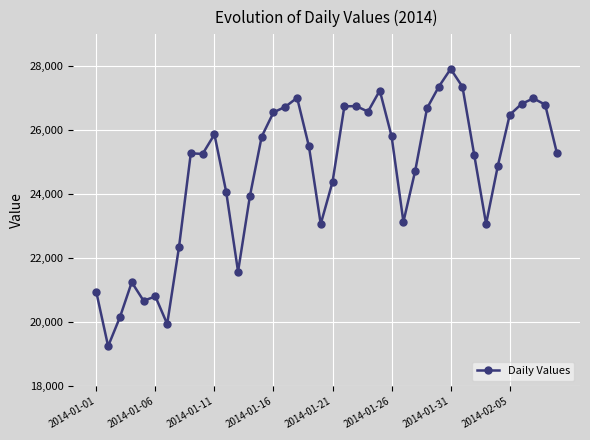

What is the value of the 3rd point from the left?

20159.9